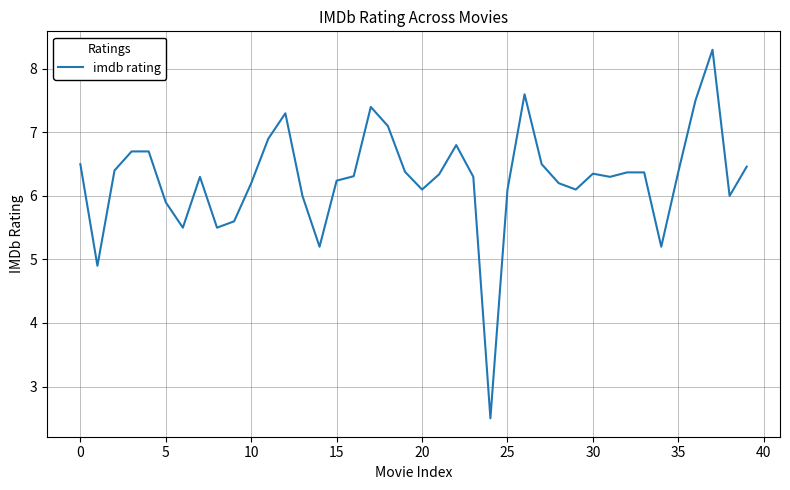

How many series are shown in this chart?

1